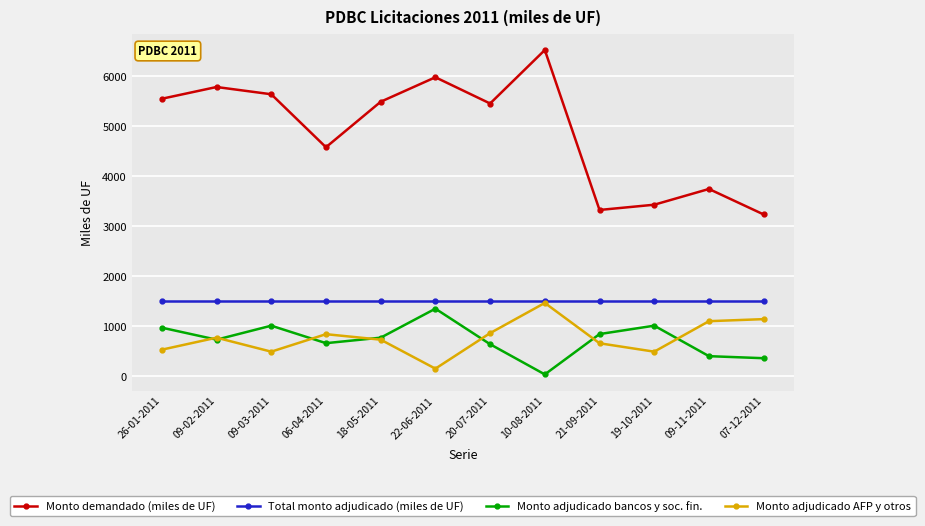

At 20-07-2011, list the series in order from largest to smallest.

Monto demandado (miles de UF), Total monto adjudicado (miles de UF), Monto adjudicado AFP y otros, Monto adjudicado bancos y soc. fin.